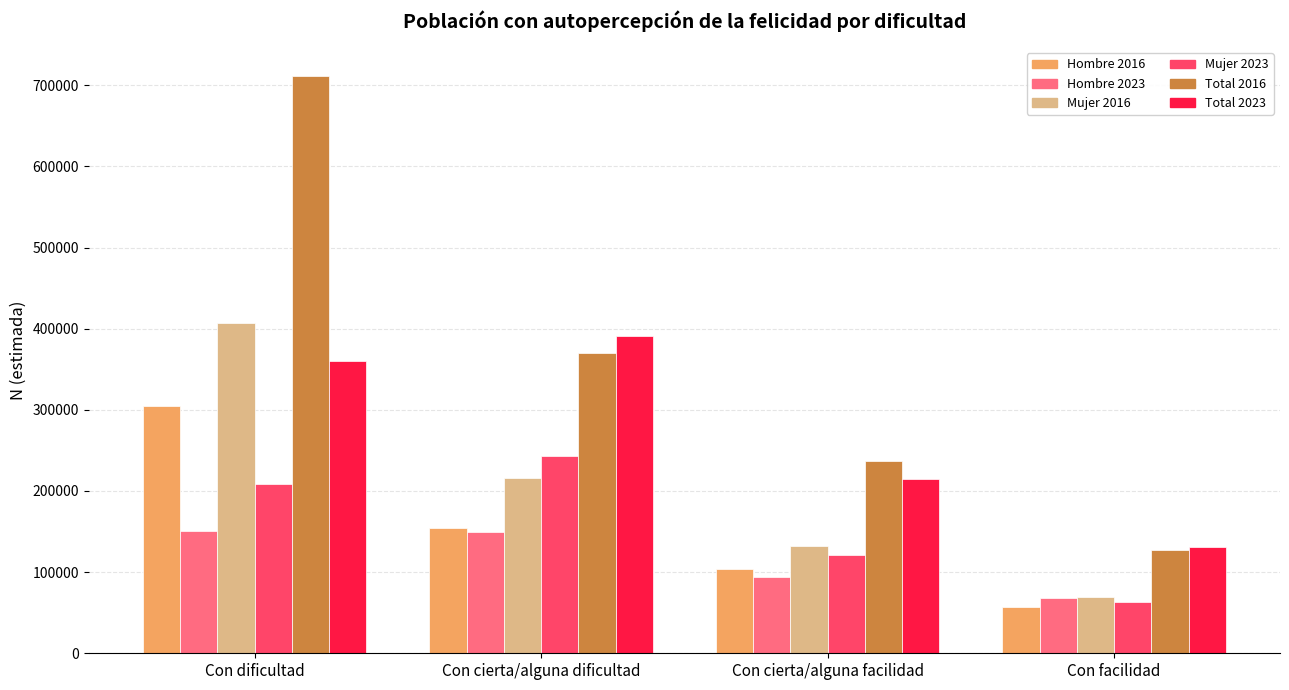

At which category is the sum across all series the highest?

Con dificultad